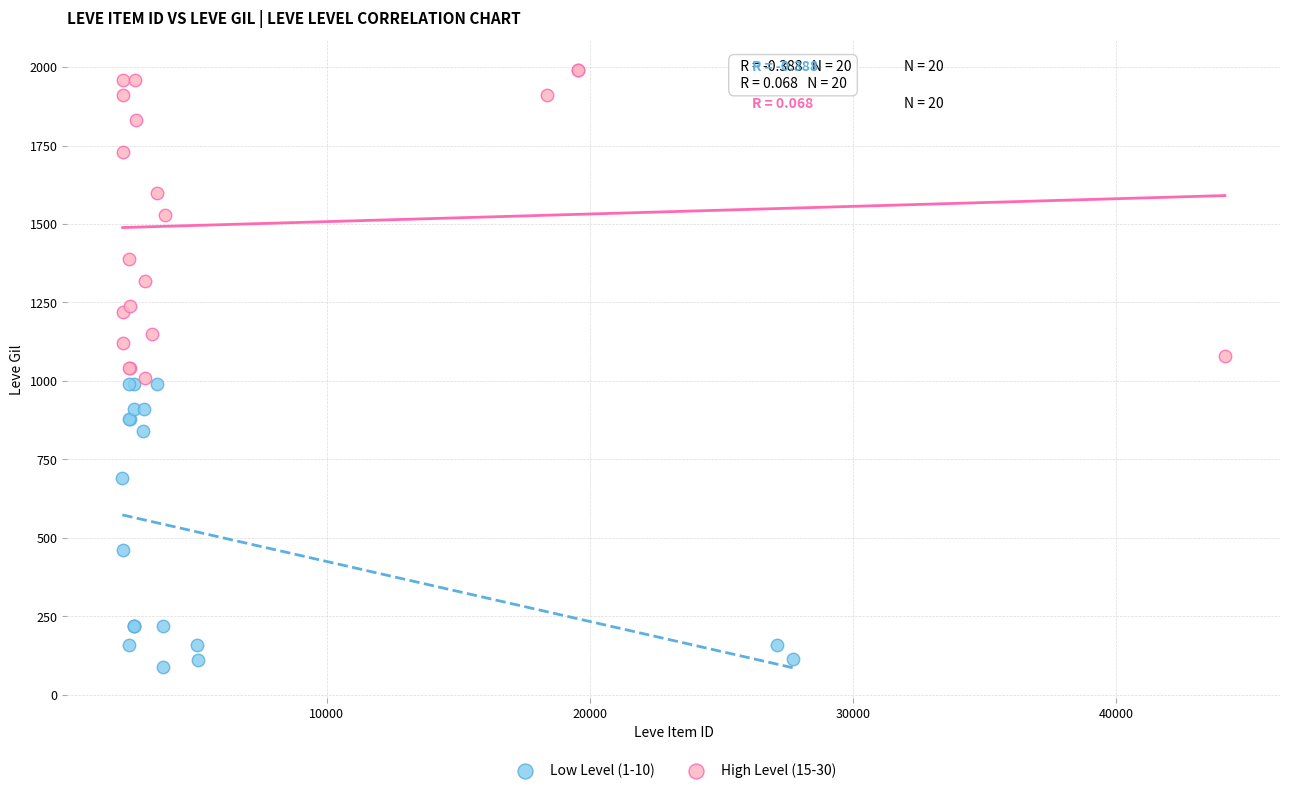

Which series contains the lowest Y value?

Low Level (1-10)